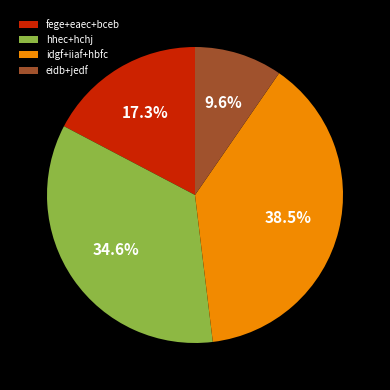

What is the largest slice in the pie chart?

idgf+iiaf+hbfc